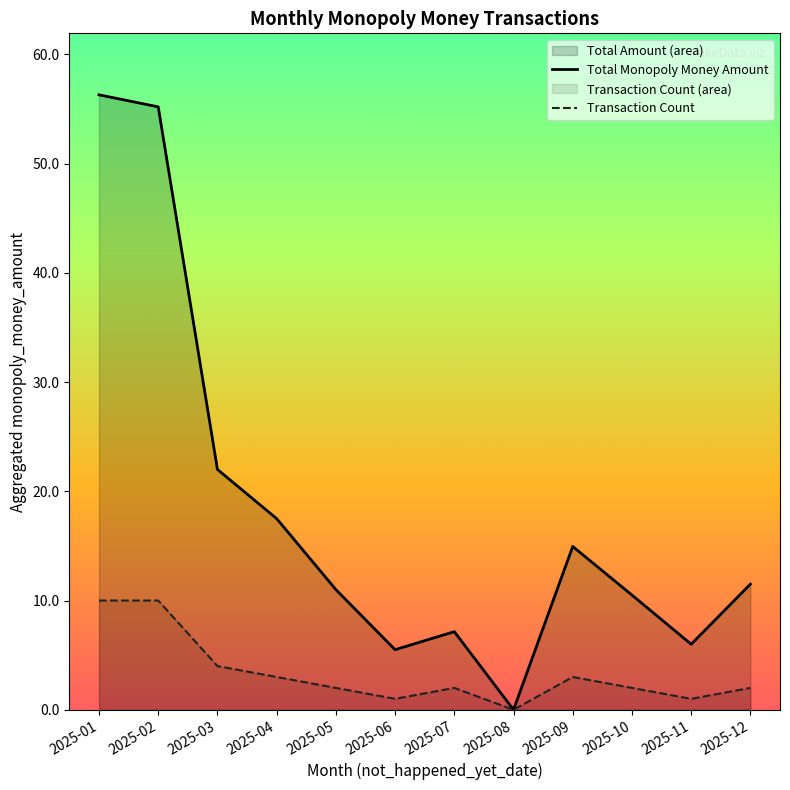

Which series changed the most between 2025-04 and 2025-09?

Total Monopoly Money Amount